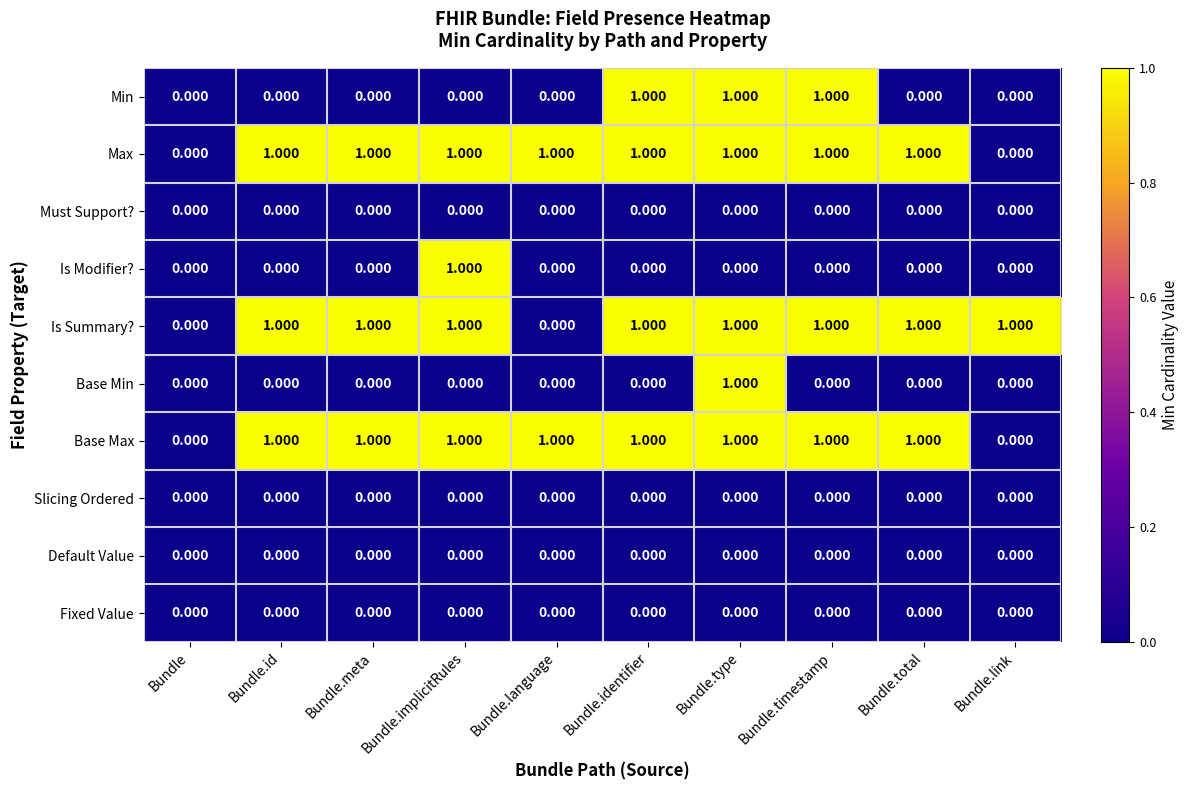

Which series changed the most between Bundle.meta and Bundle.implicitRules?

Is Modifier?